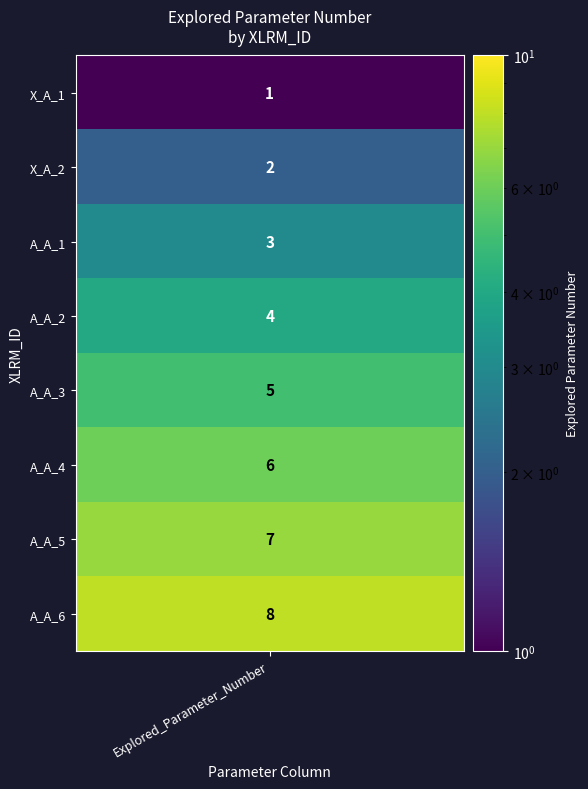

Is the value of x_num at 7 greater than the value of min_values at 5?

Yes